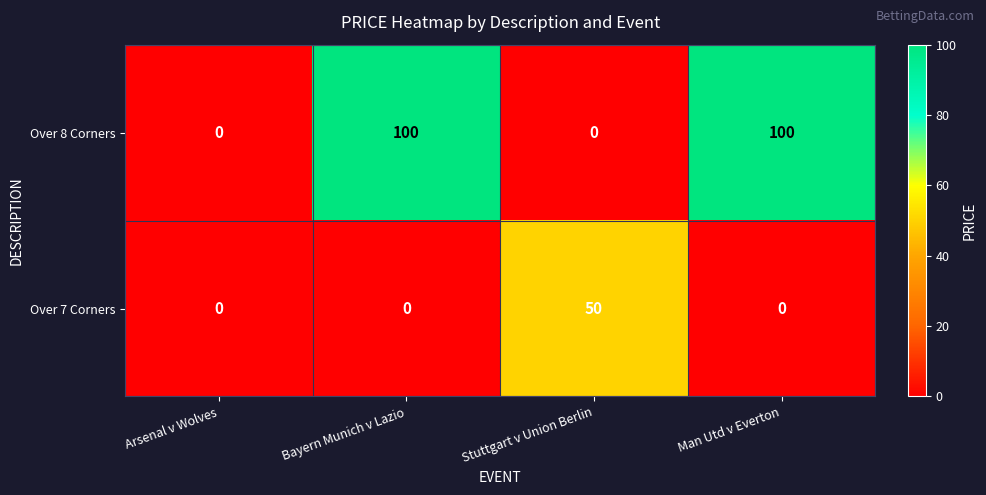

Which series has the widest spread of values?

Over 8 Corners